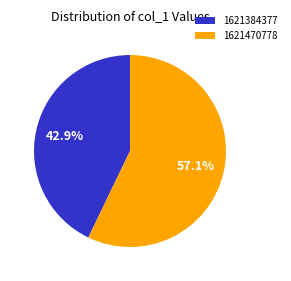

Count the number of slices in the pie.

2